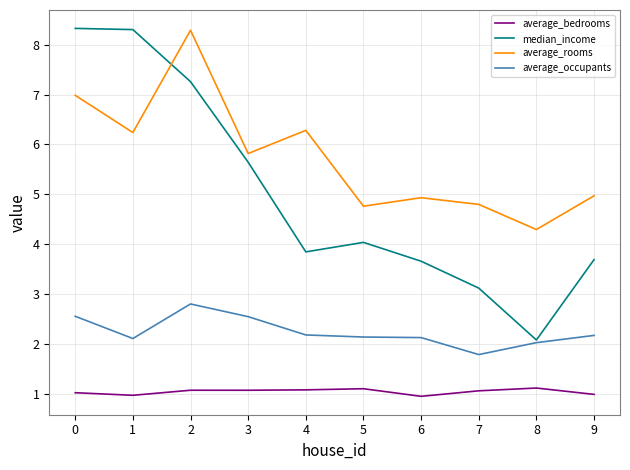

True or false: average_bedrooms and median_income intersect in this chart.

False